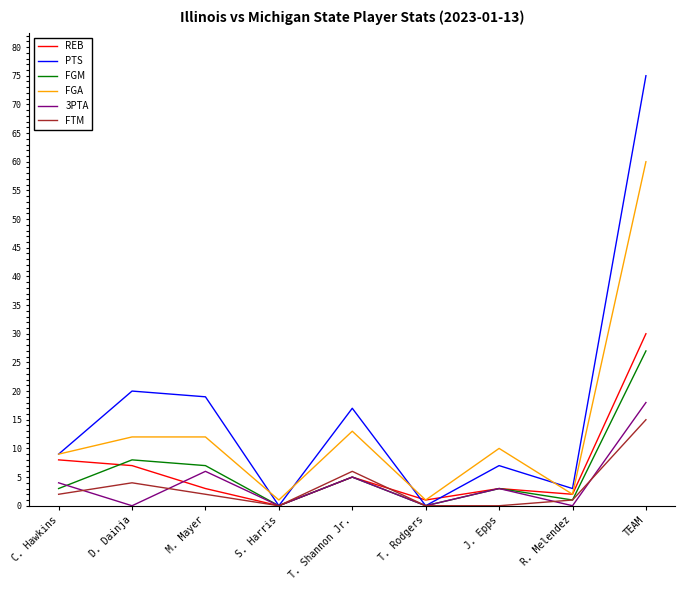

What is the maximum value for REB?

30